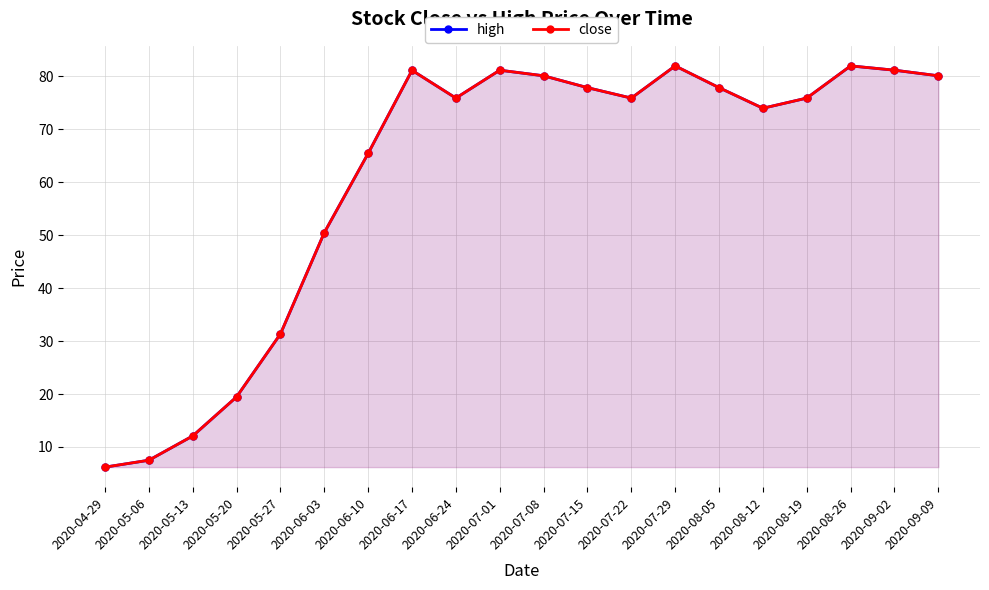

What is the total value across all series at 2020-09-09?

160.2